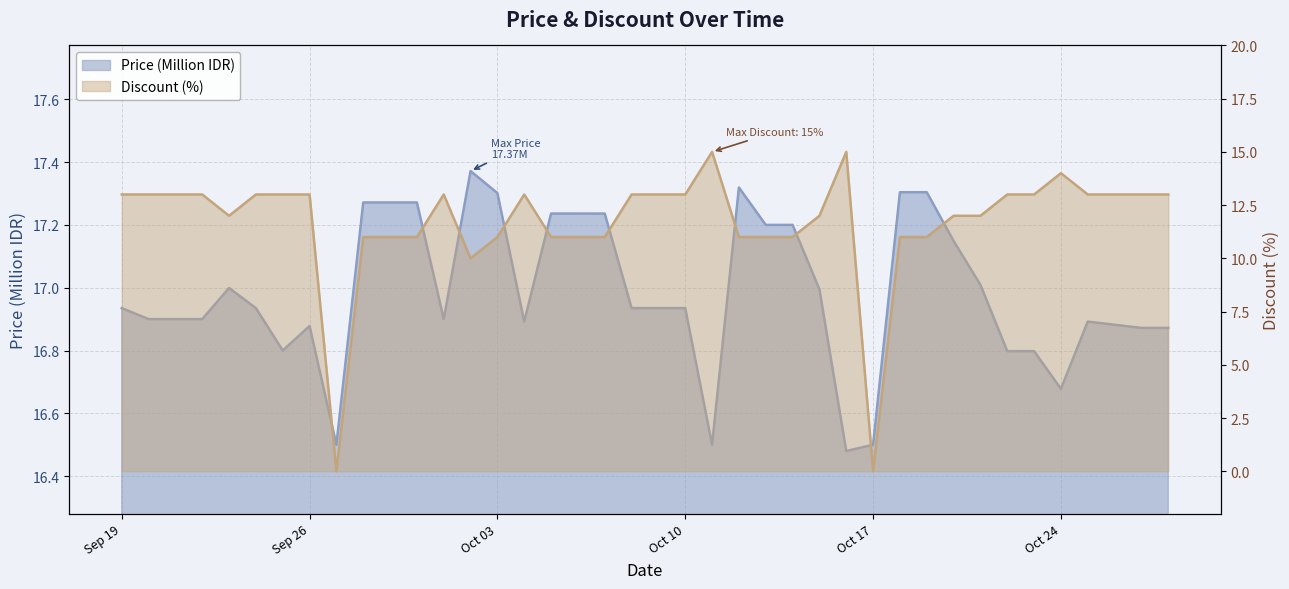

True or false: Discount and Price cross at least once.

False